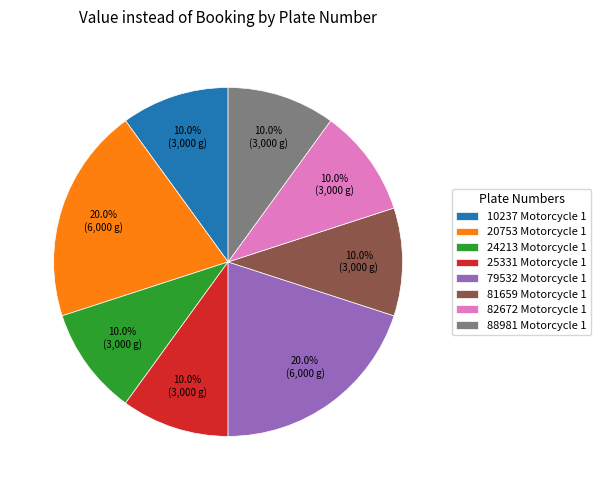

What is the ratio of the value at 24213 Motorcycle 1 to the value at 25331 Motorcycle 1?

1.0